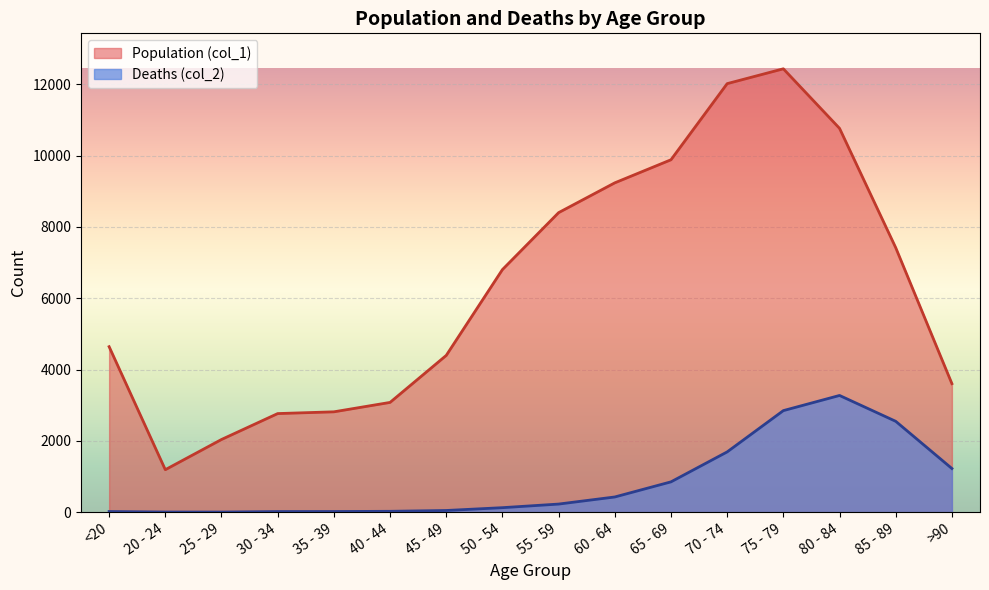

What is the sum of the Deaths (col_2) values at 45 - 49 and 40 - 44?

71